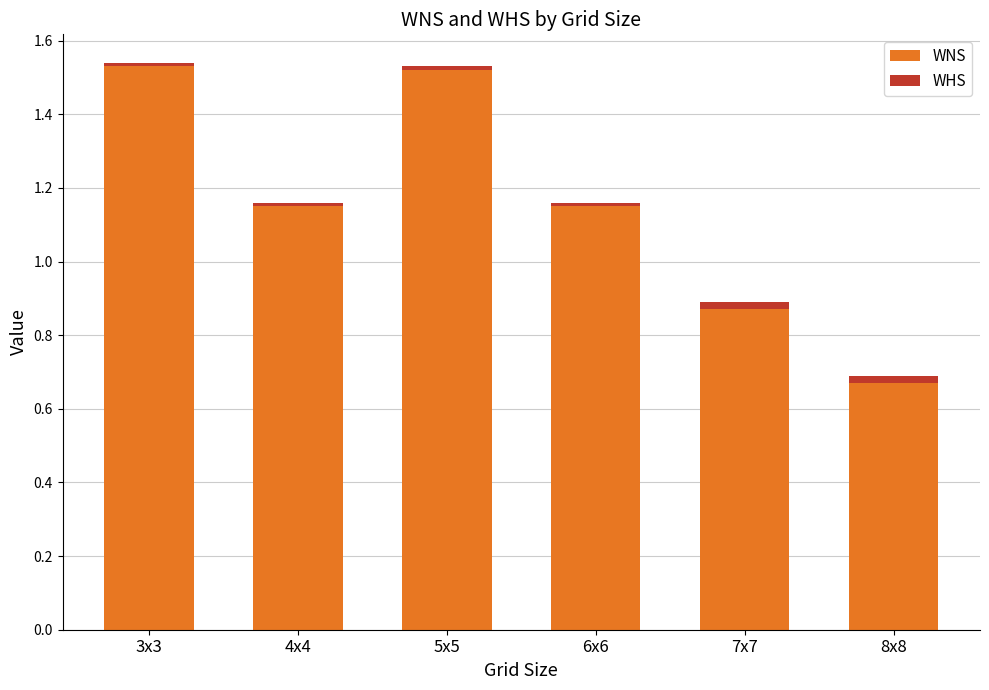

The WNS series shows 1.5 at 5x5. True or false?

True